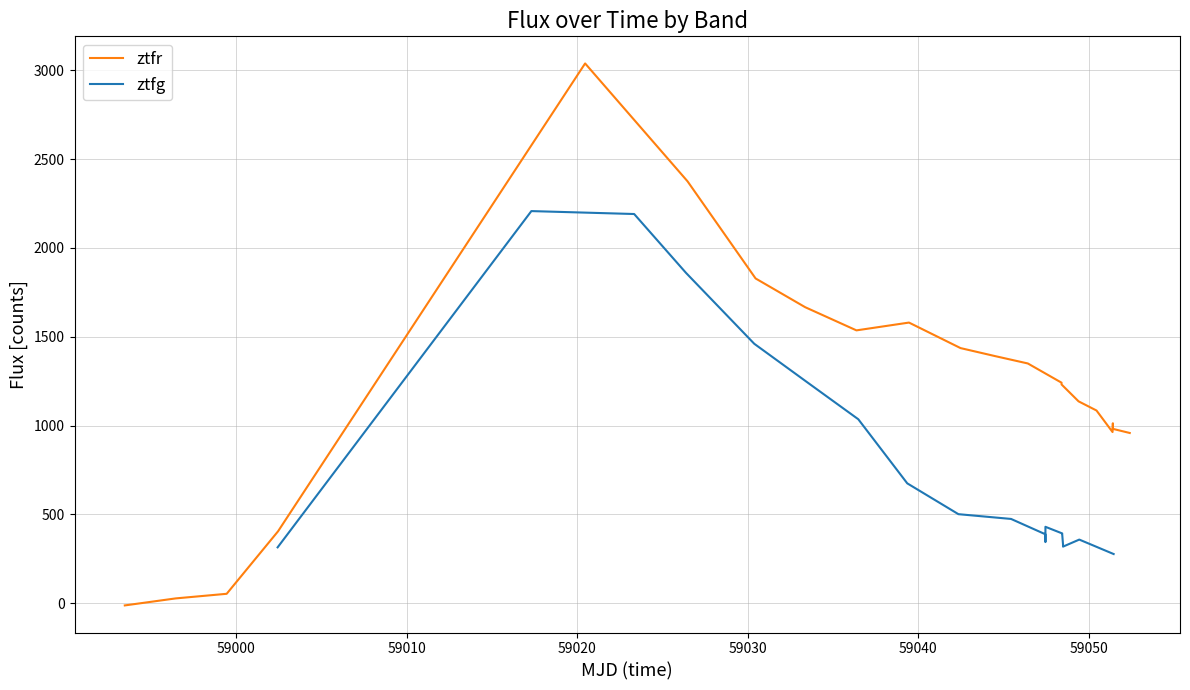

What is the average value?

1204.2